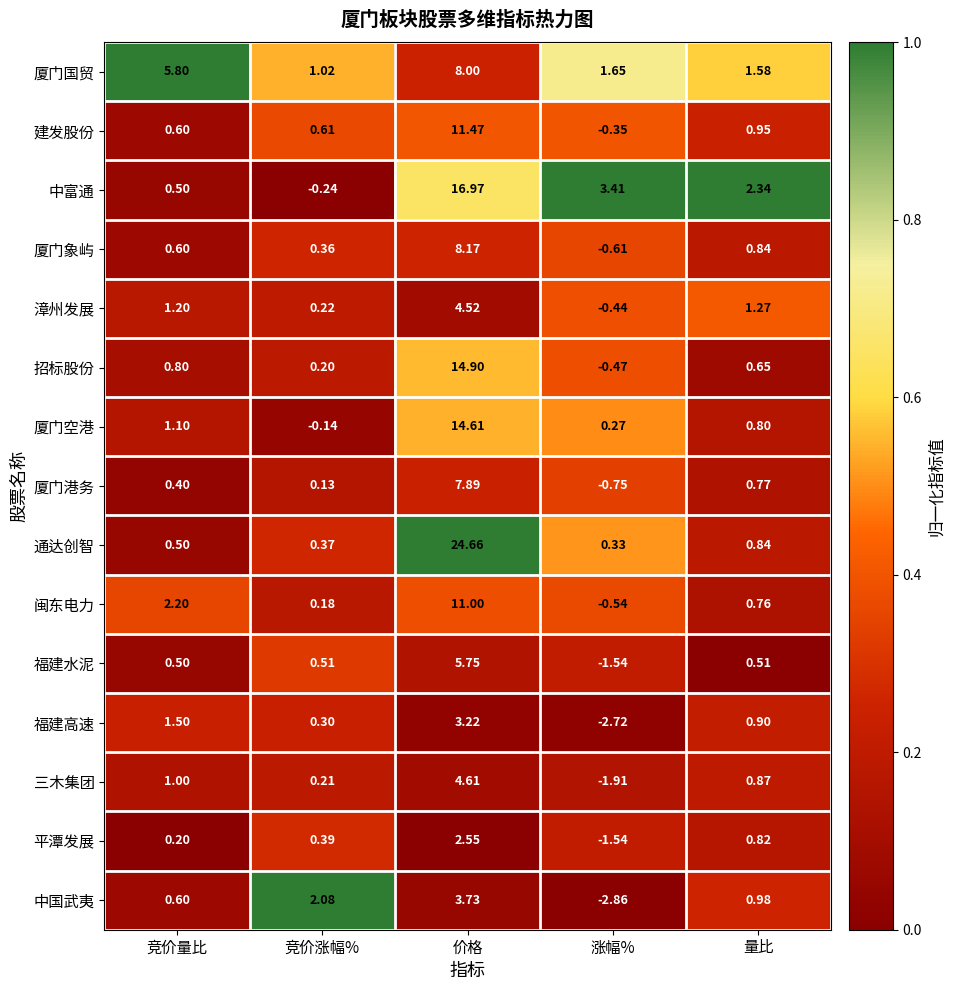

List the series in order of their peak value, lowest first.

平潭发展, 福建高速, 中国武夷, 漳州发展, 三木集团, 福建水泥, 厦门港务, 厦门国贸, 厦门象屿, 闽东电力, 建发股份, 厦门空港, 招标股份, 中富通, 通达创智